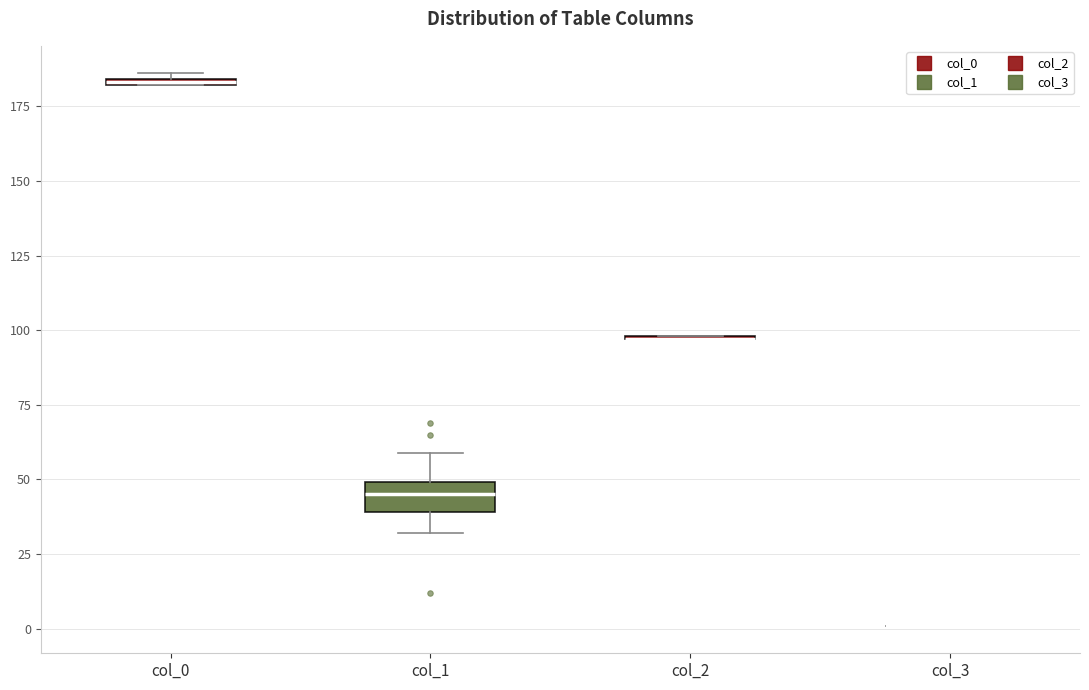

Where is the lower edge of the box for col_0 on the y-axis? The values are not printed on the chart, so give them approximately, as read against the axis.

180